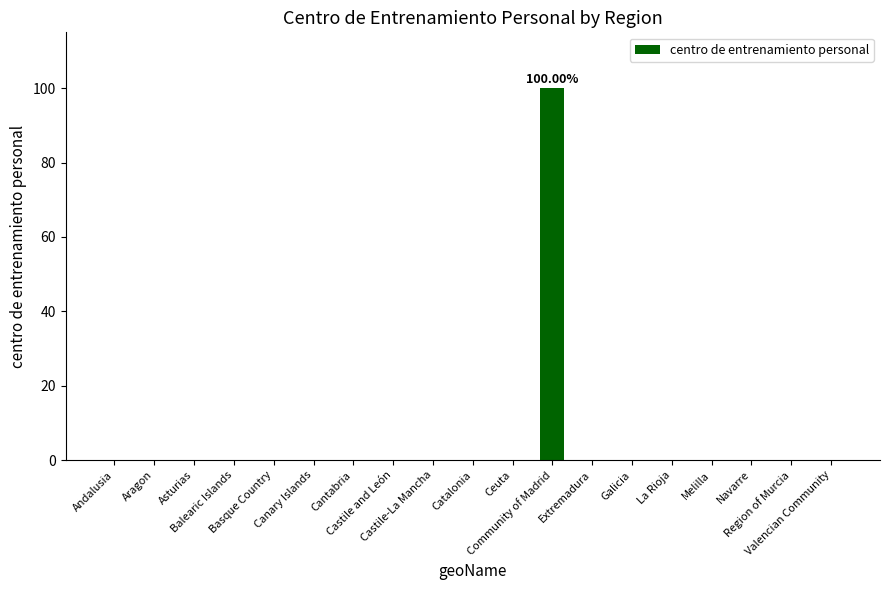

What is the sum of all values?

100